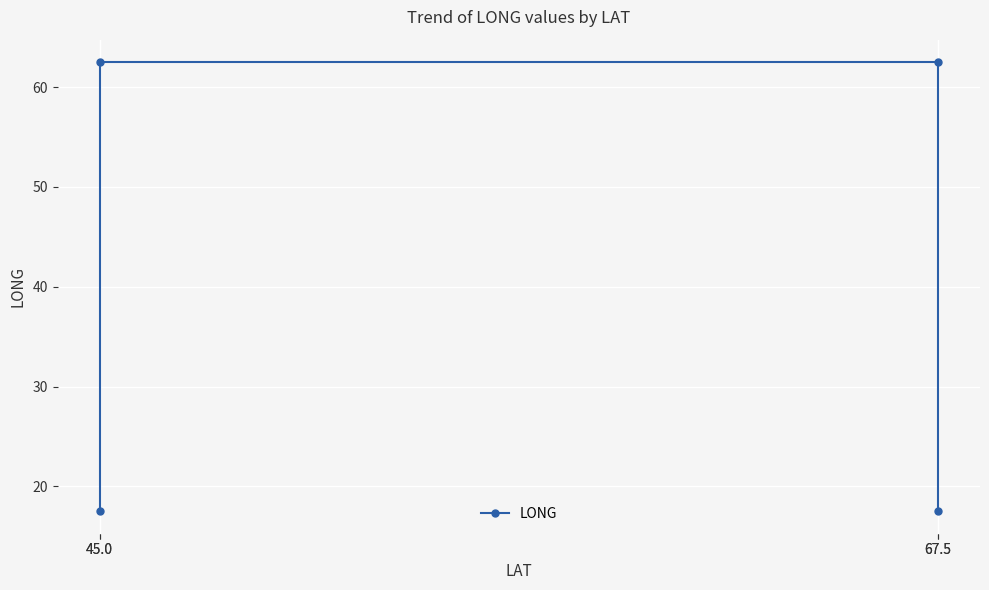

Reading left to right, extract all data points from this chart.

45.0=17.5	45.0=62.5	67.5=62.5	67.5=17.5